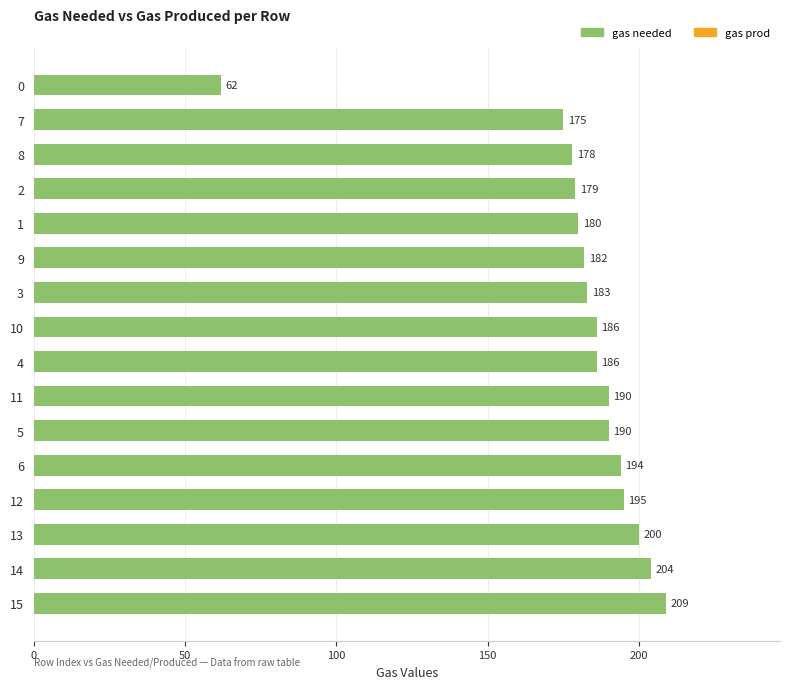

How many series are shown in this chart?

1